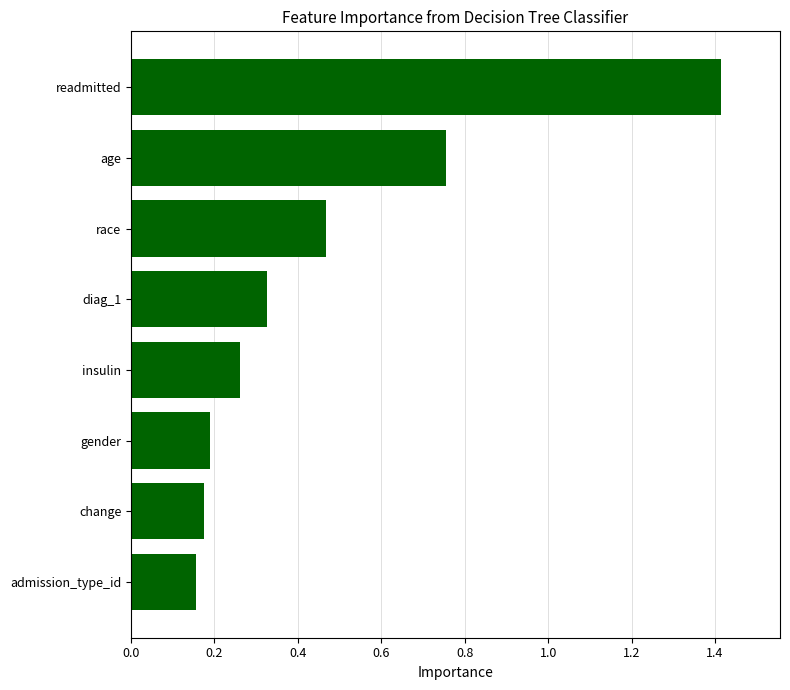

True or false: the data shows 0.2 at gender.

True